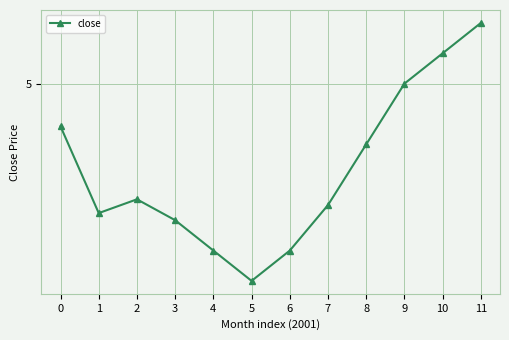

Reading left to right, transcribe all the data shown in this chart.

4.9	4.6	4.6	4.5	4.5	4.3	4.5	4.6	4.8	5.0	5.1	5.2